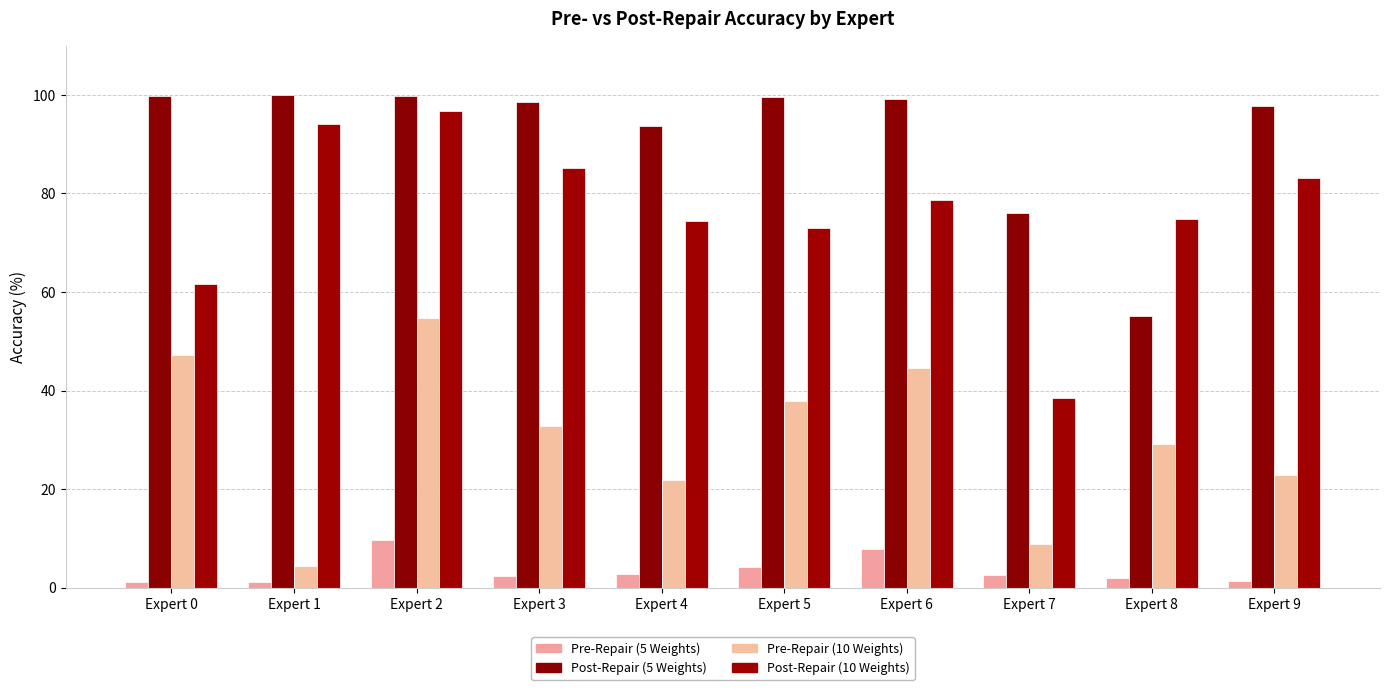

At which category is the sum across all series the highest?

Expert 2